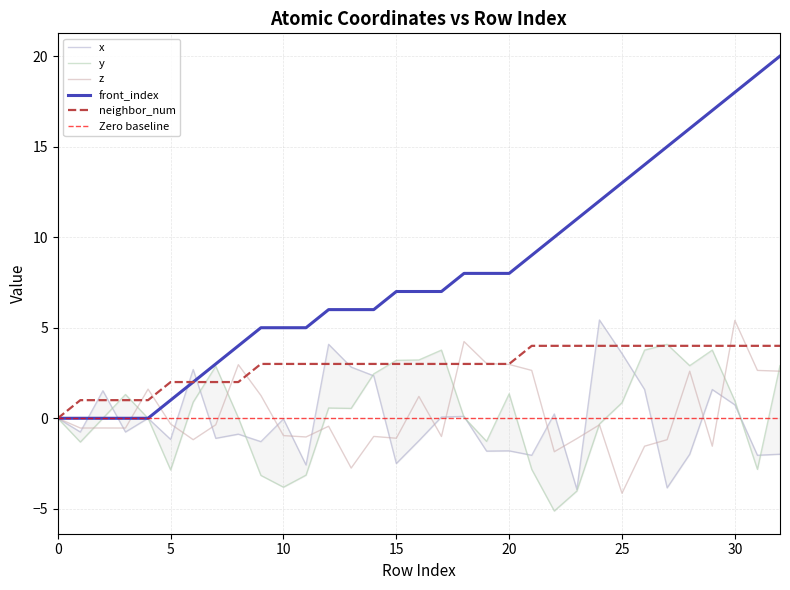

Which category has the lowest value in the z series?

25